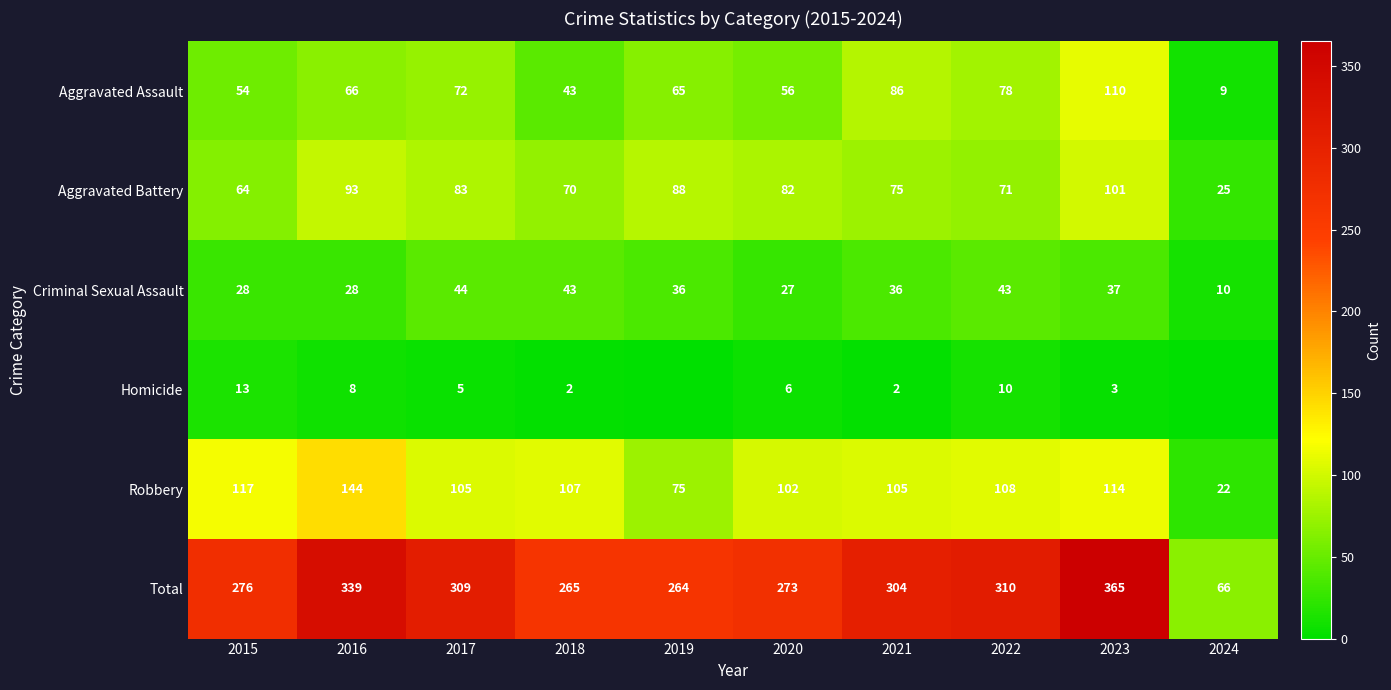

How many data points in Aggravated Battery are less than 82?

5